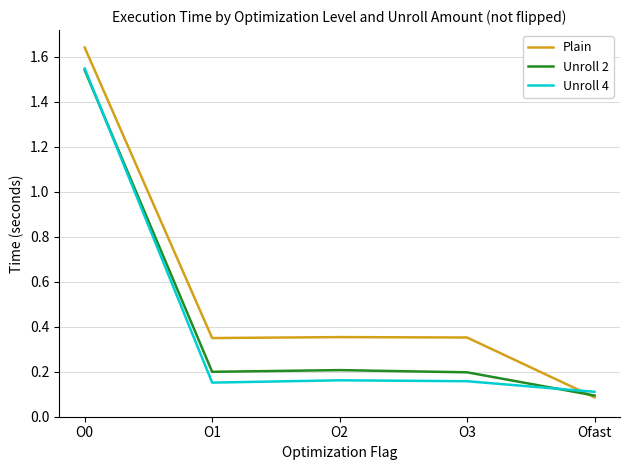

At which category is the sum across all series the highest?

O0